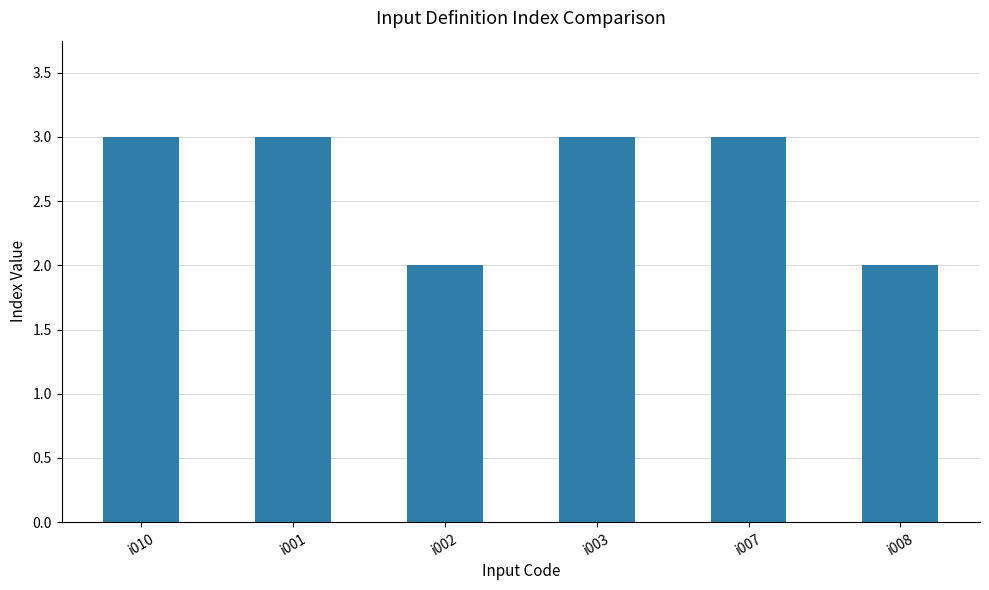

What is the change in value from i010 to i002?

-1